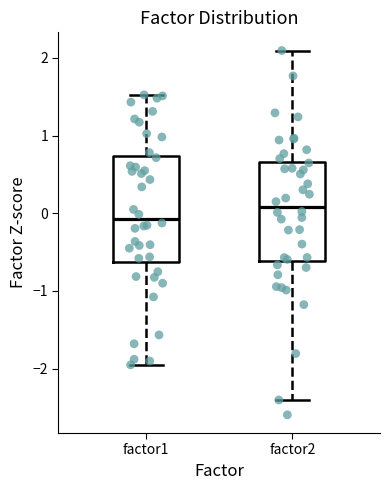

Which box has the lowest median line?

factor1